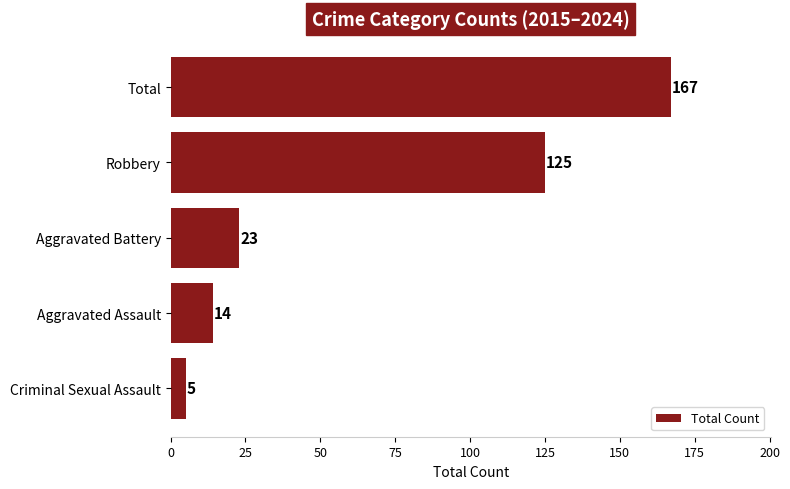

Reading bottom to top, list all the values displayed in this chart.

Criminal Sexual Assault=5	Aggravated Assault=14	Aggravated Battery=23	Robbery=125	Total=167